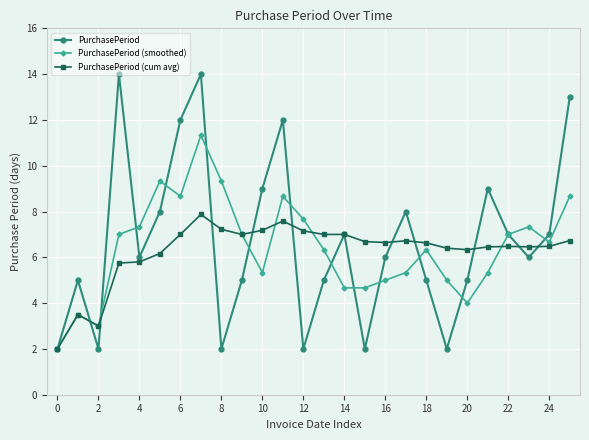

Is this an area chart (filled region under the line)?

No